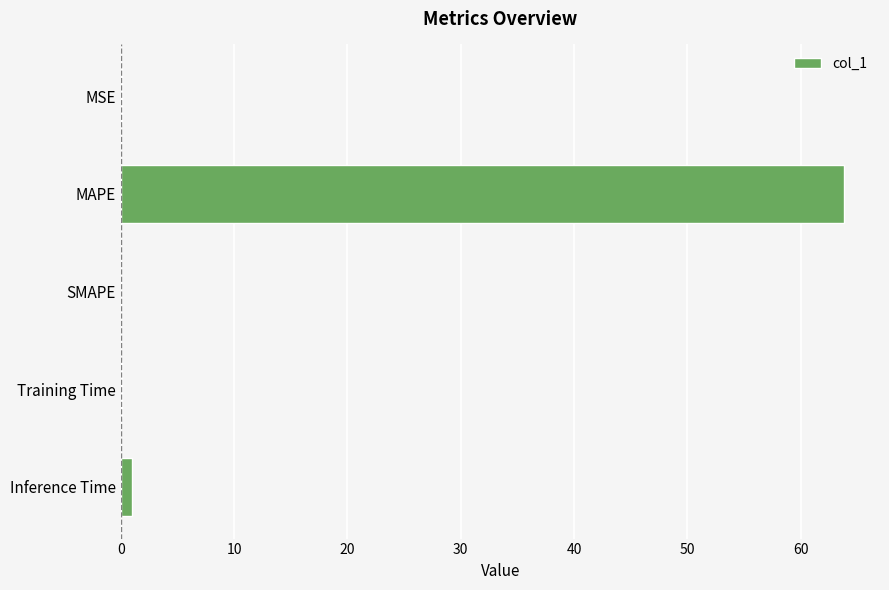

Between MAPE and SMAPE, which is larger?

MAPE